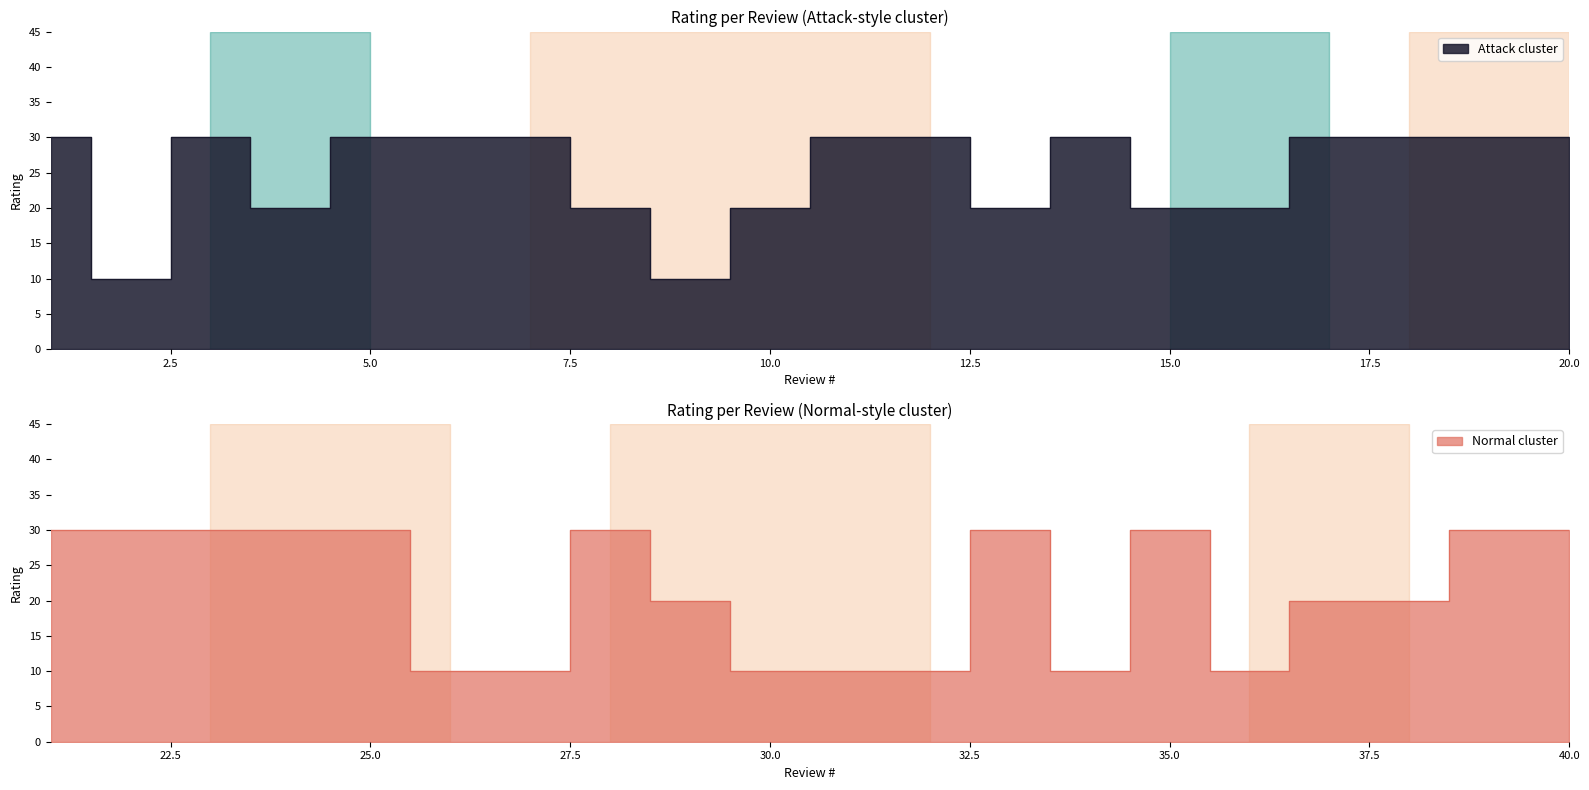

What value does the data have at 12, to the nearest 10?

30